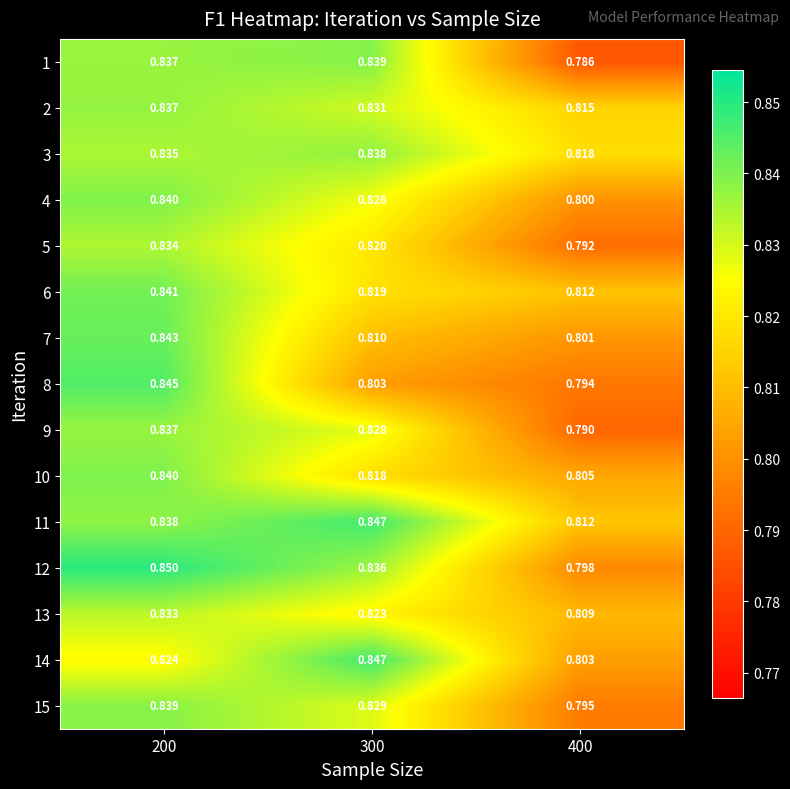

How many series are shown in this chart?

15